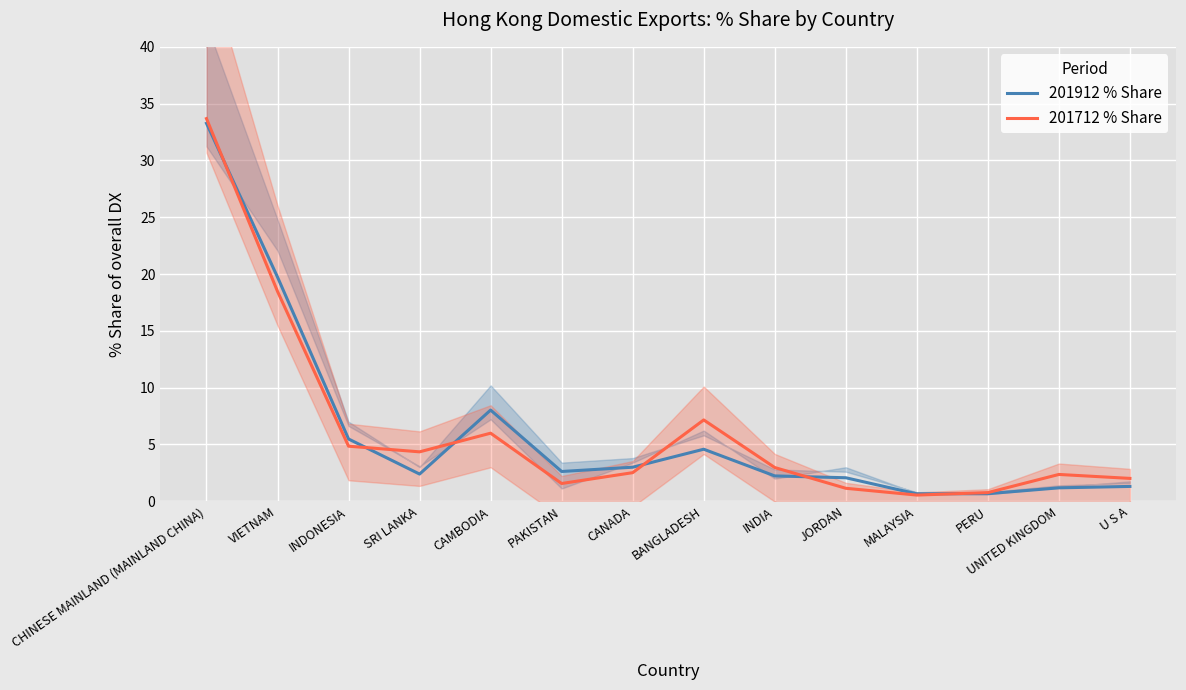

Reading right to left, extract all data points from this chart.

201912 % Share: U S A=1.3	UNITED KINGDOM=1.2	PERU=0.7	MALAYSIA=0.7	JORDAN=2.1	INDIA=2.2	BANGLADESH=4.6	CANADA=3.0	PAKISTAN=2.6	CAMBODIA=8.0	SRI LANKA=2.4	INDONESIA=5.5	VIETNAM=19.7	CHINESE MAINLAND (MAINLAND CHINA)=33.3
201712 % Share: U S A=2.0	UNITED KINGDOM=2.4	PERU=0.8	MALAYSIA=0.5	JORDAN=1.1	INDIA=3.0	BANGLADESH=7.2	CANADA=2.5	PAKISTAN=1.6	CAMBODIA=6.0	SRI LANKA=4.3	INDONESIA=4.8	VIETNAM=18.5	CHINESE MAINLAND (MAINLAND CHINA)=33.7